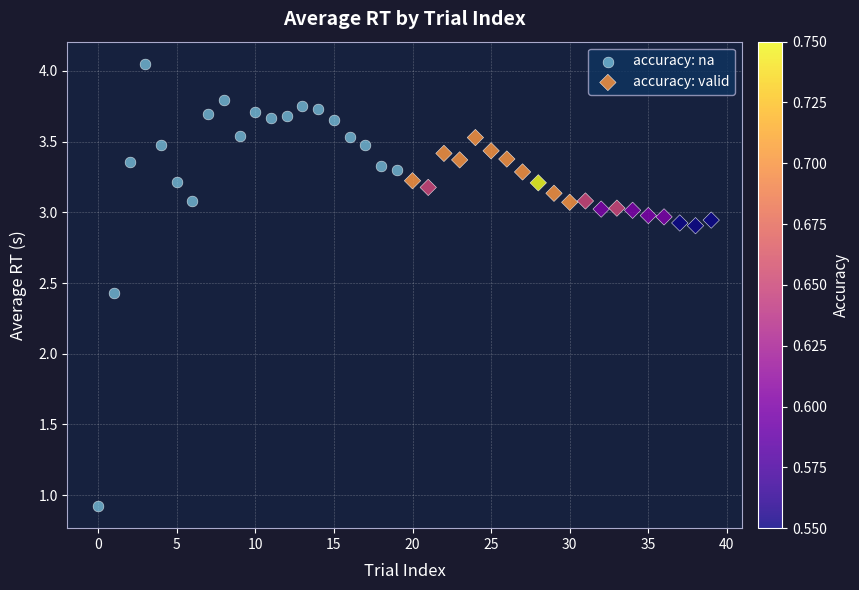

Which series reaches the maximum Y coordinate?

accuracy: na